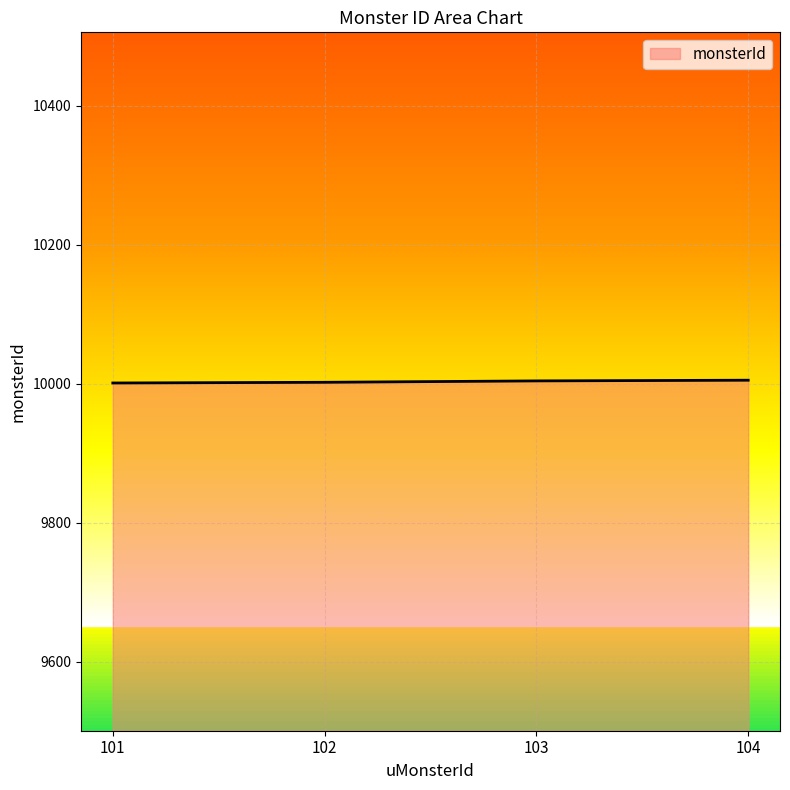

How many values are between 10002 and 10005?

3